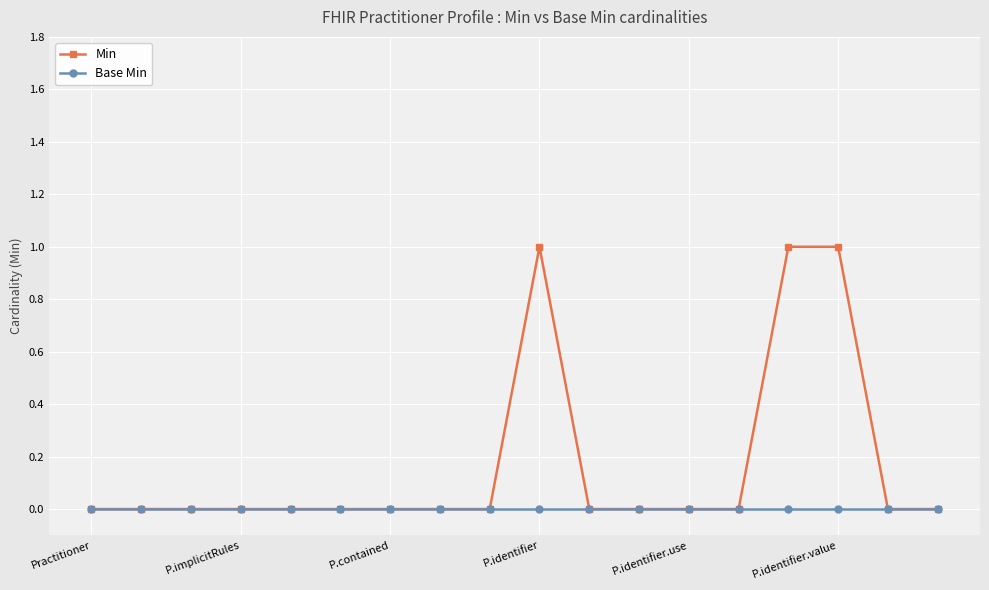

Which series has the largest range (max minus min)?

Min